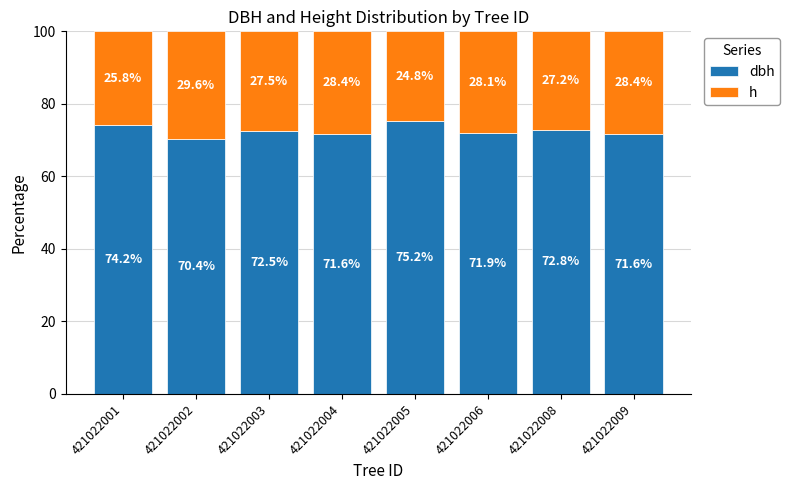

What is the total value across all series at 421022003?

100.0